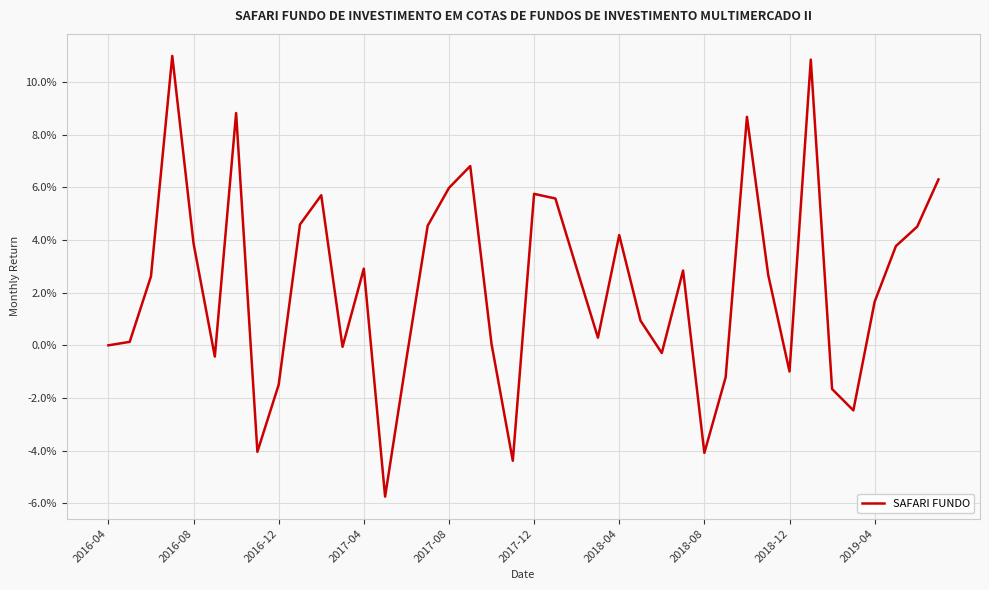

At which category does the chart reach its minimum across all series?

13